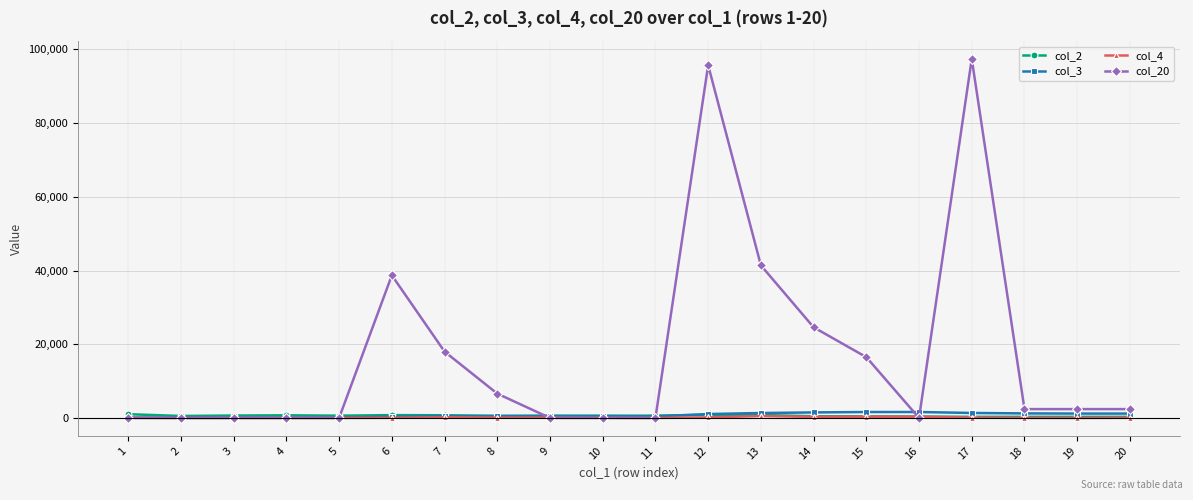

What is the difference between the col_20 values at 18 and 6?

36298